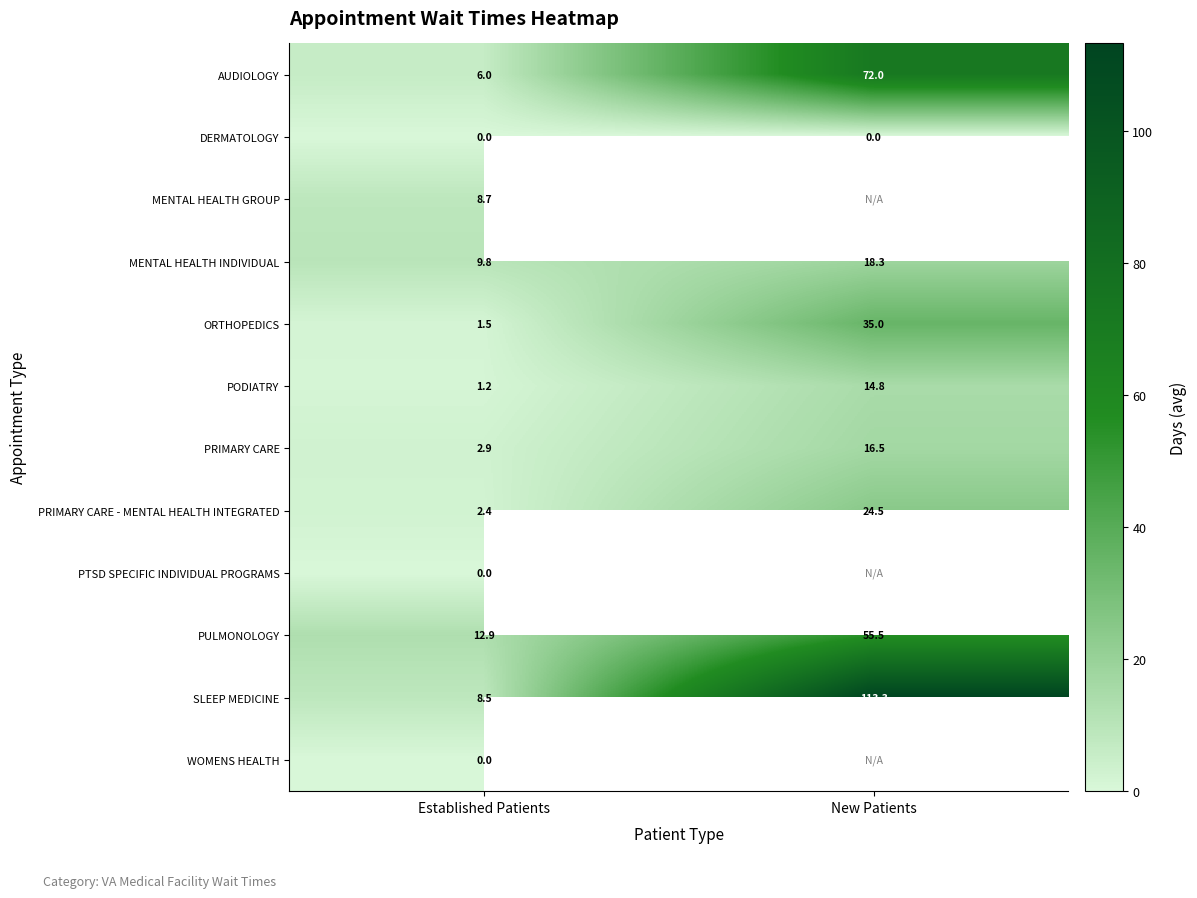

What is the difference between the maximum and minimum values in the AUDIOLOGY series?

66.0